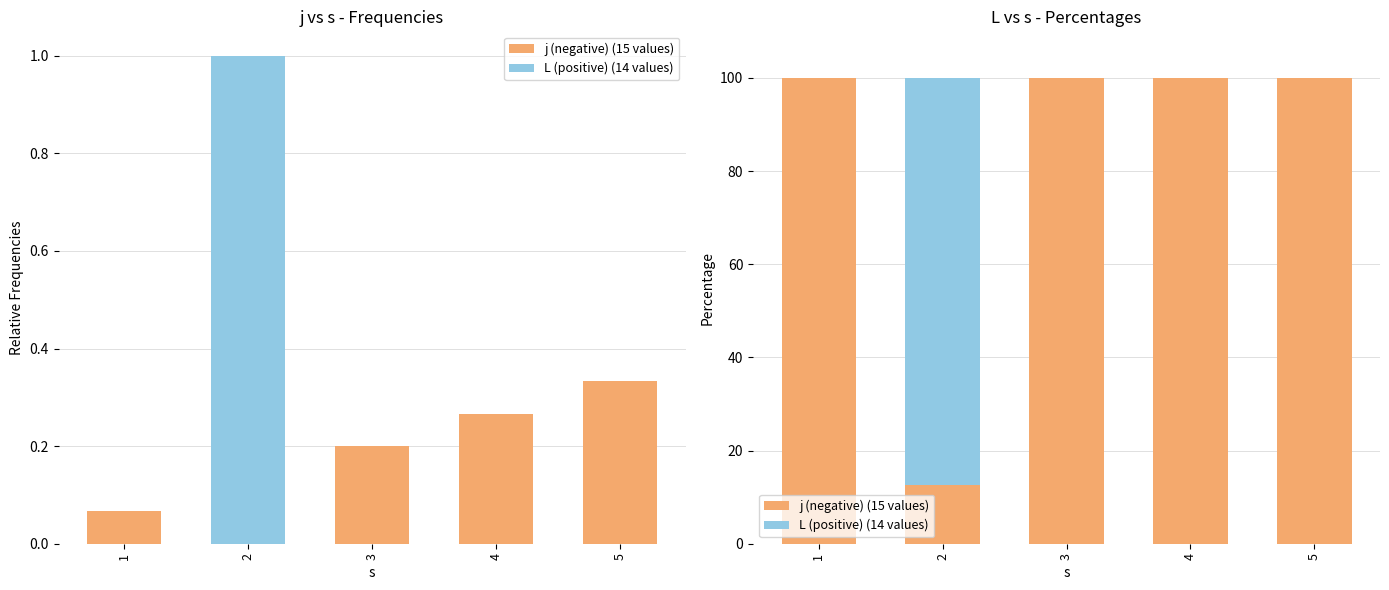

Count the number of data series in this chart.

2